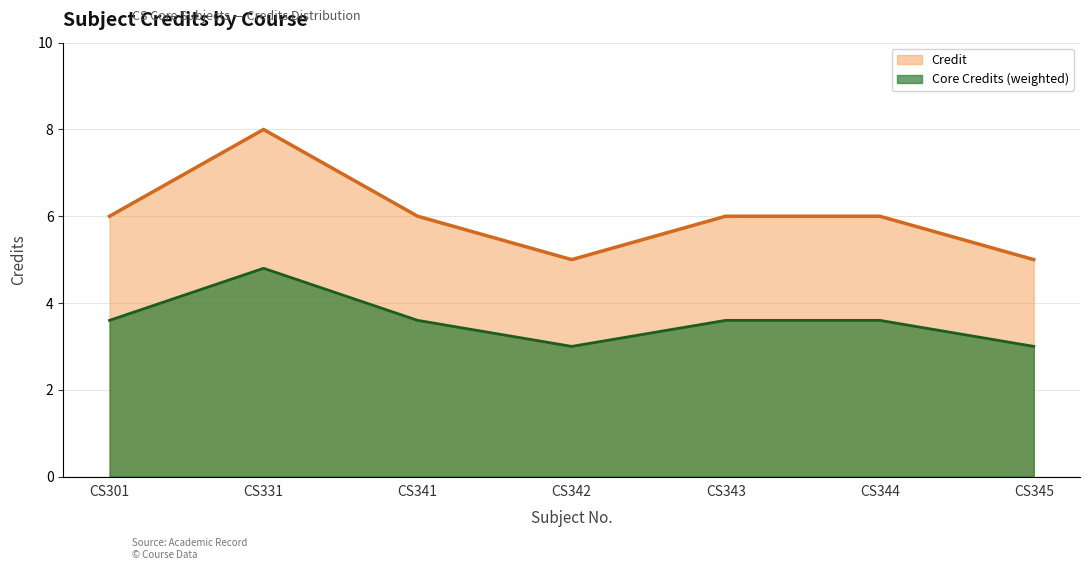

What is the difference between the values at CS341 and CS345?

1